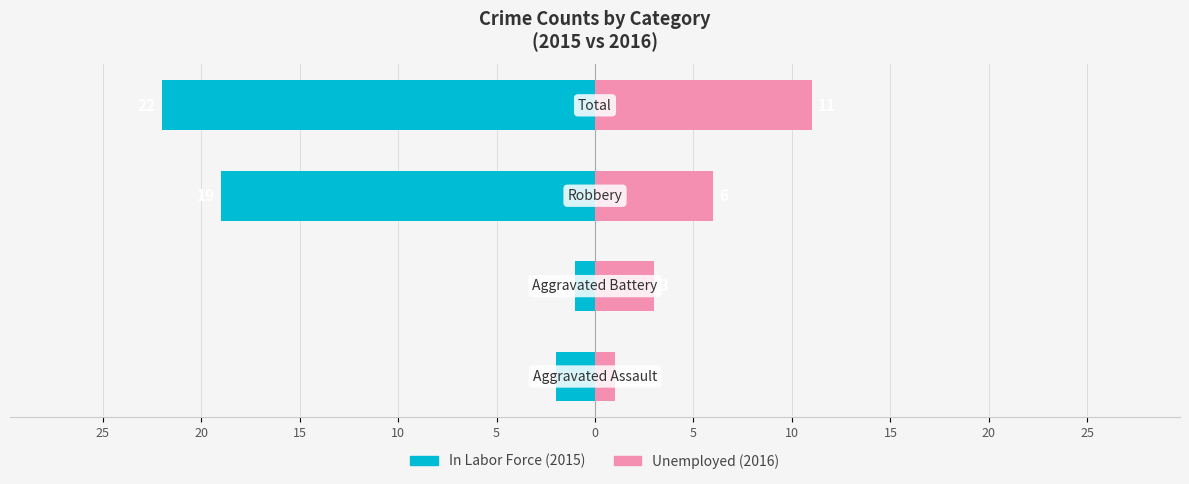

Reading right to left, extract all data points from this chart.

In Labor Force: -22	-19	-1	-2
Unemployed: 11	6	3	1